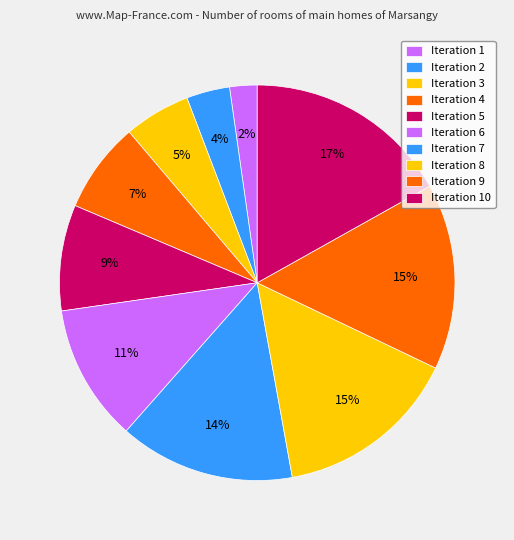

How many slices are in this pie chart?

10